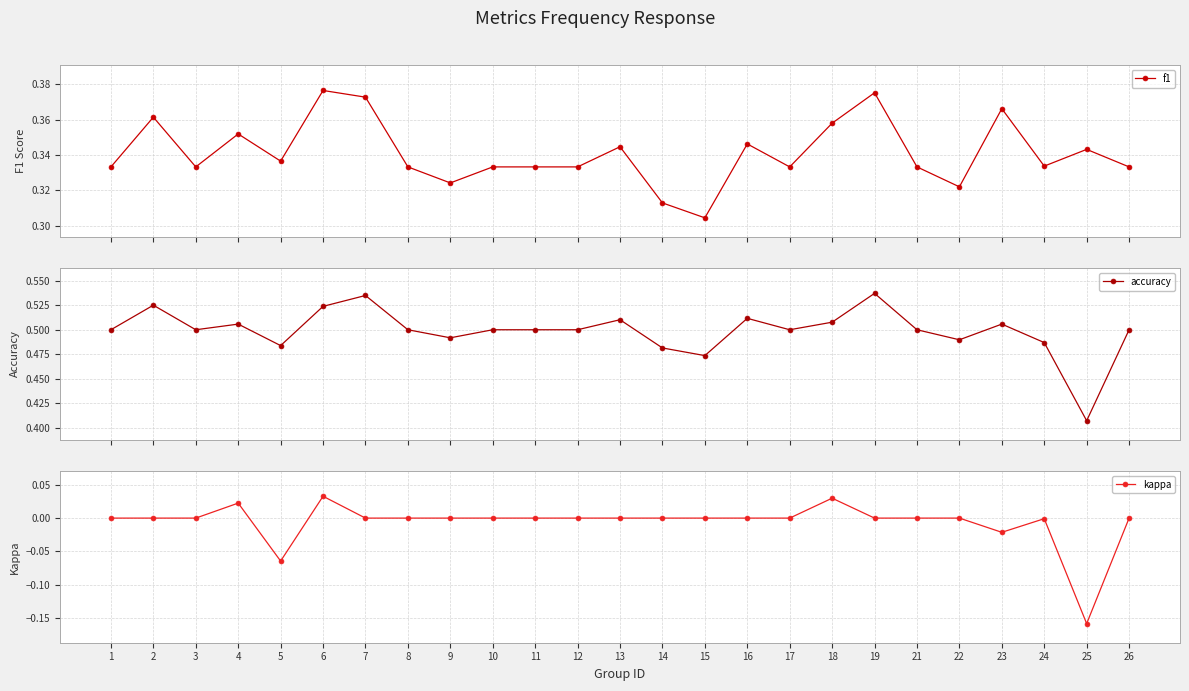

True or false: accuracy and f1 intersect in this chart.

False